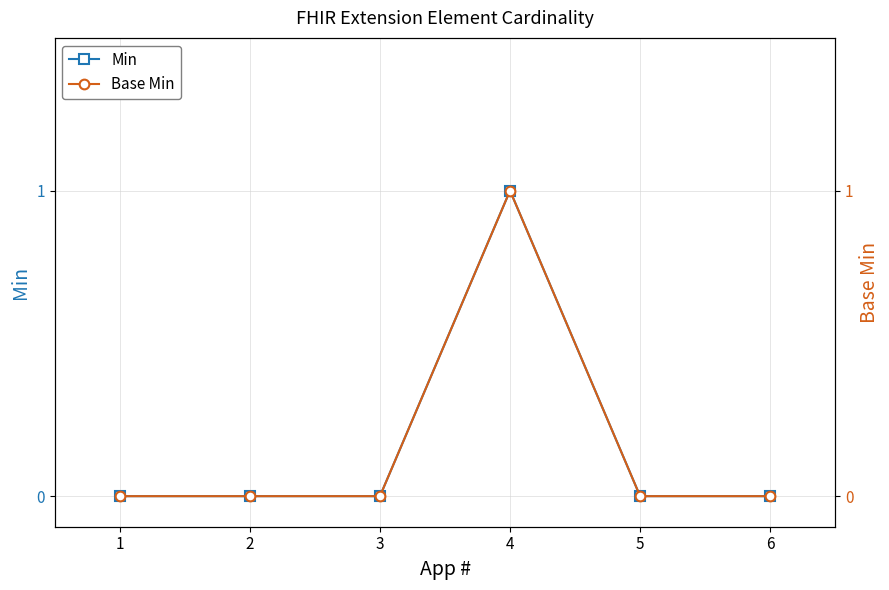

Which label corresponds to the smallest value in the chart?

1